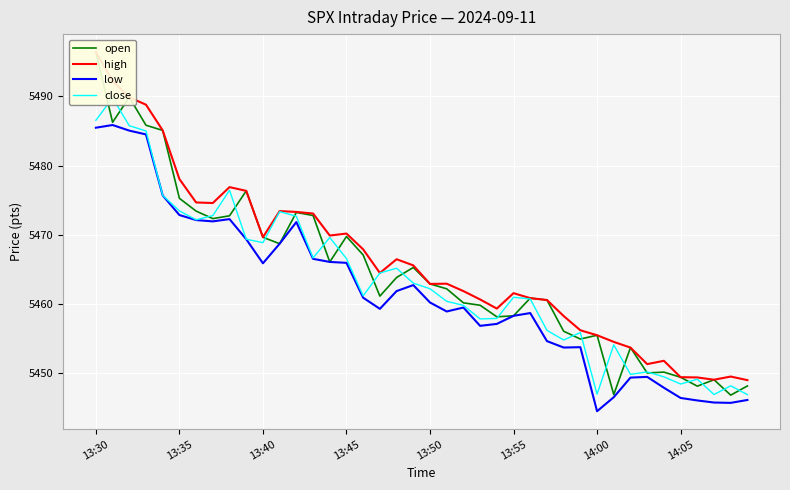

Rank the series at 14 from highest to lowest value.

high, close, open, low